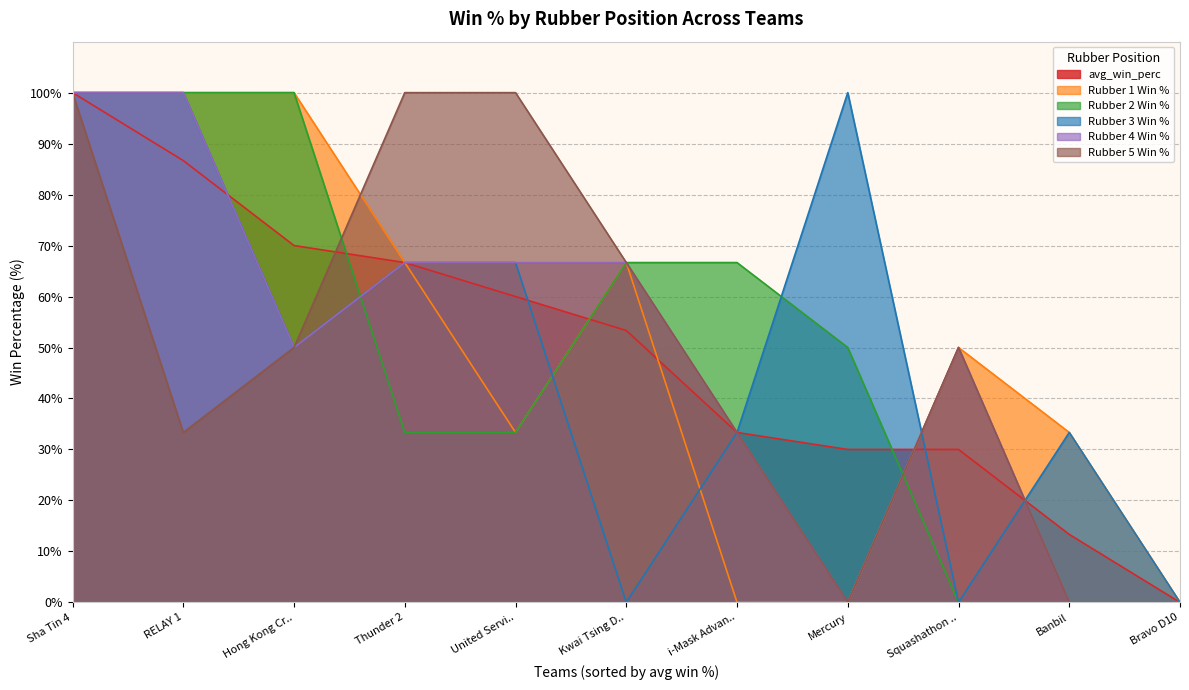

True or false: Rubber 1 Win % has a value of 152.8 at Sha Tin 4.

False